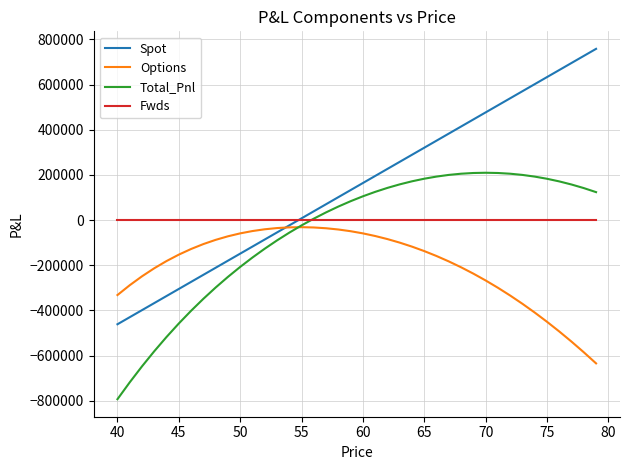

Which series has the largest total across all categories?

Spot